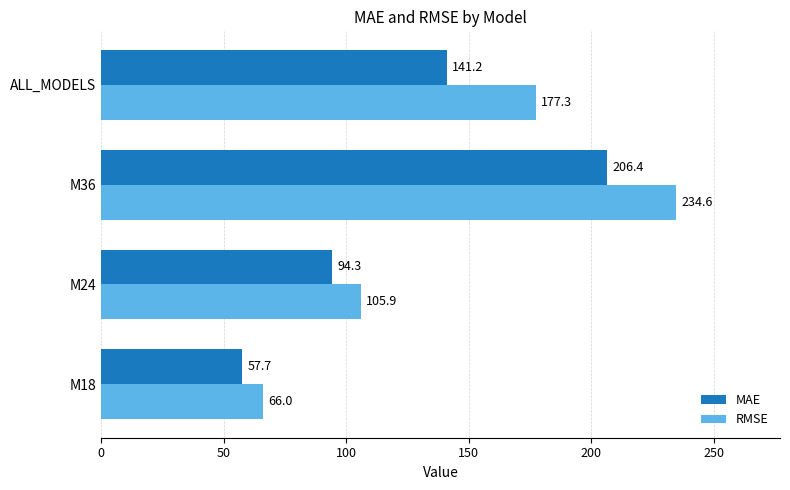

Which category has the lowest value in the RMSE series?

M18